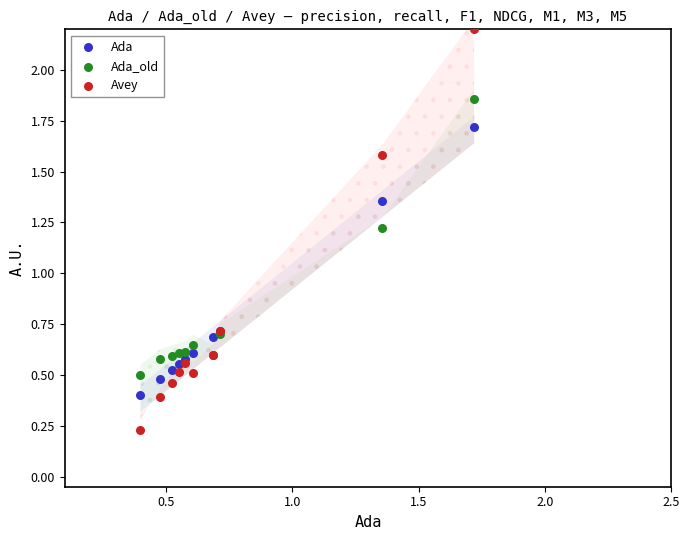

Which series contains the lowest Y value?

Avey